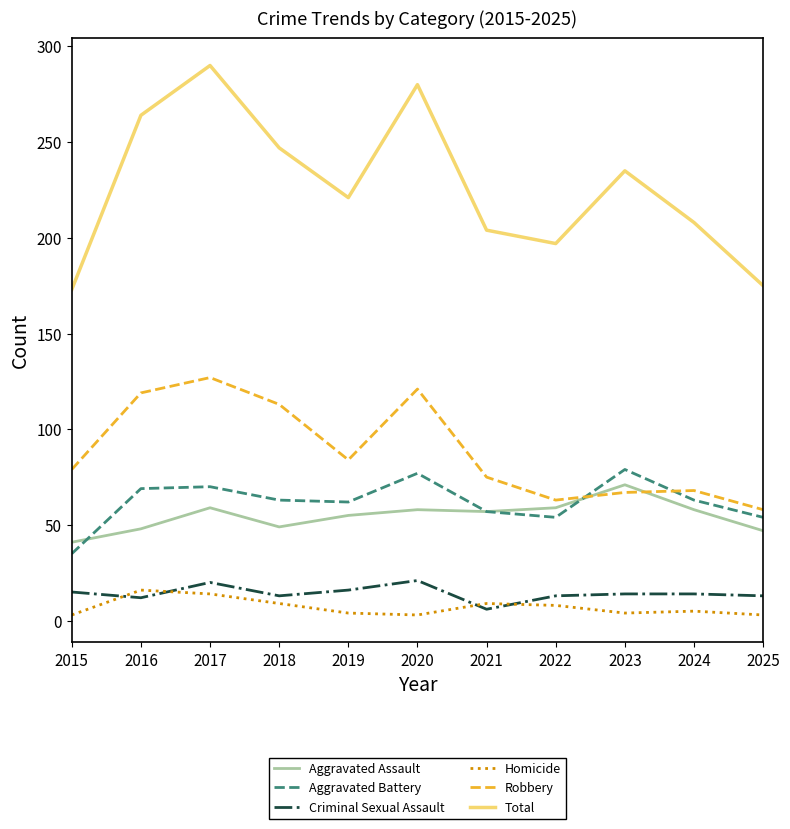

How many series are shown in this chart?

6